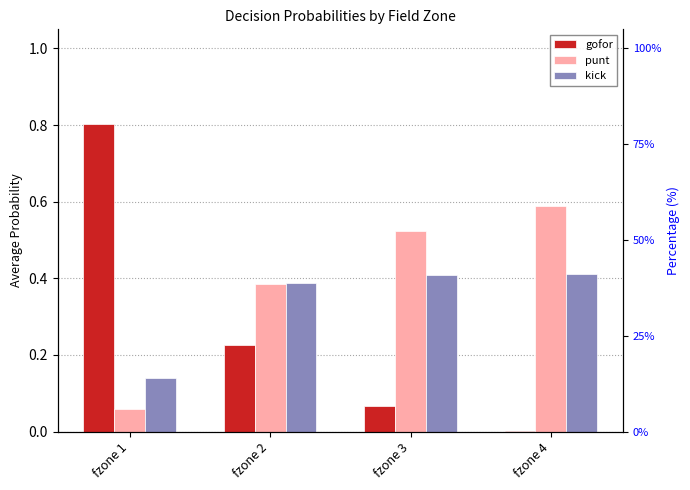

Does the chart contain stacked bars?

No